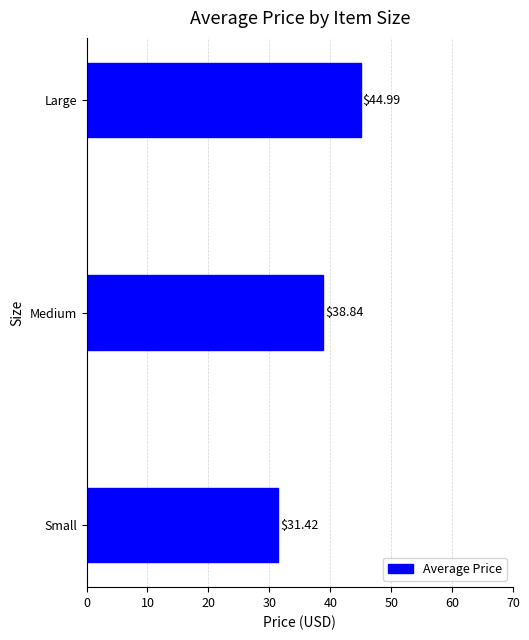

What is the change in value from Small to Medium?

+7.4